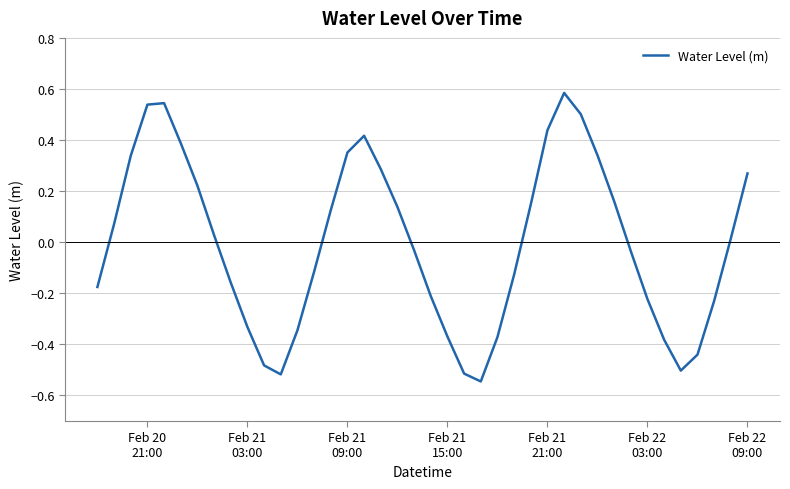

What is the difference between the maximum and minimum values?

1.1